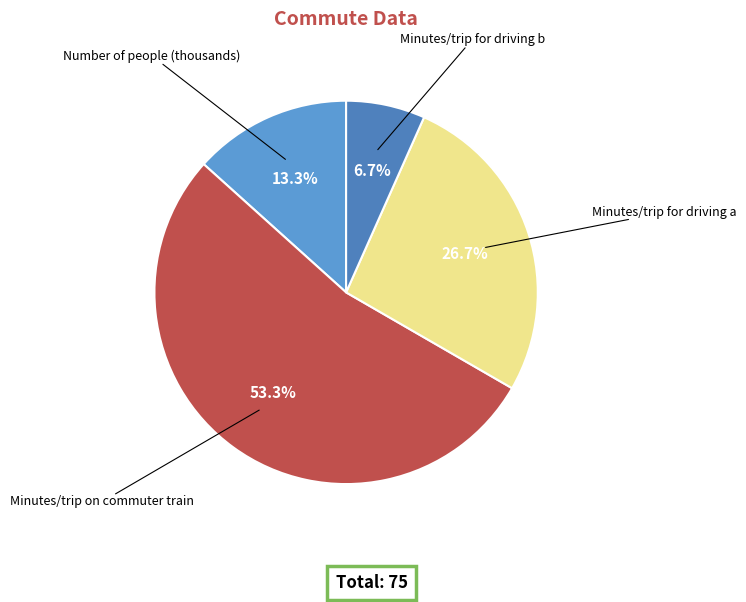

To the nearest percent, what is the difference between the Minutes/trip for driving a and Number of people (thousands) slice percentages?

13%